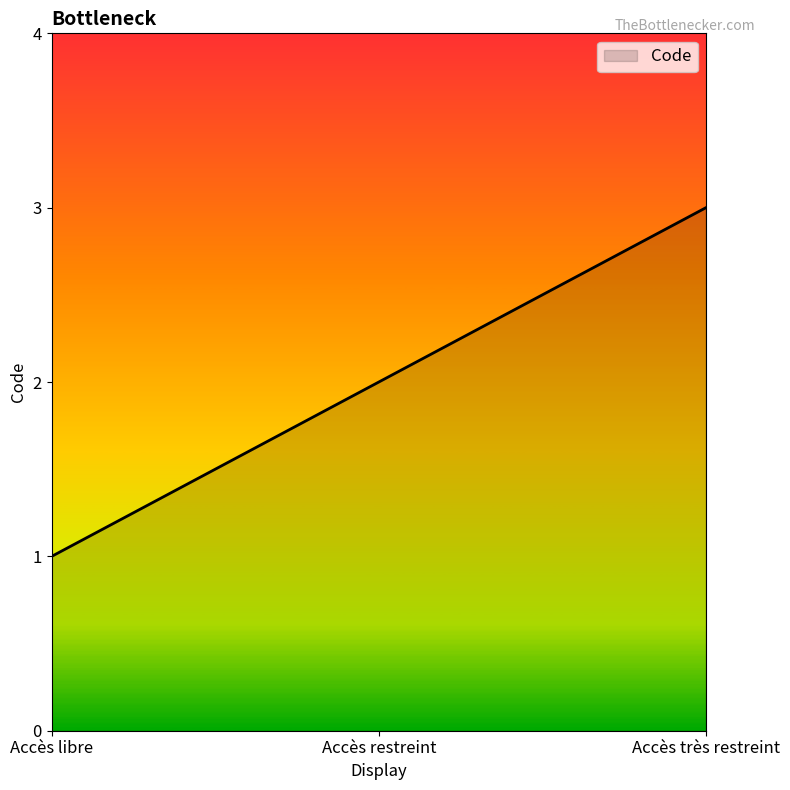

Where is the data nearest to the value 2?

Accès restreint